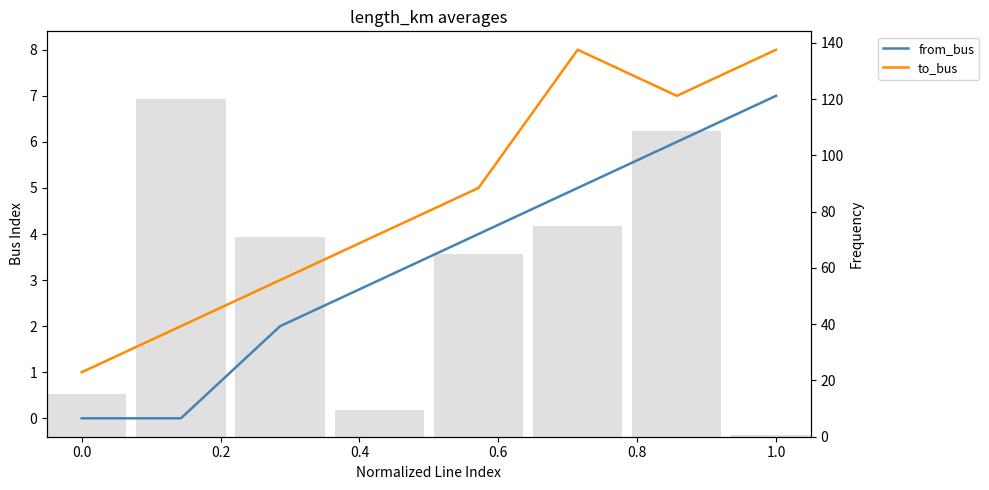

What is the label of the 3rd bar from the left?

0.4